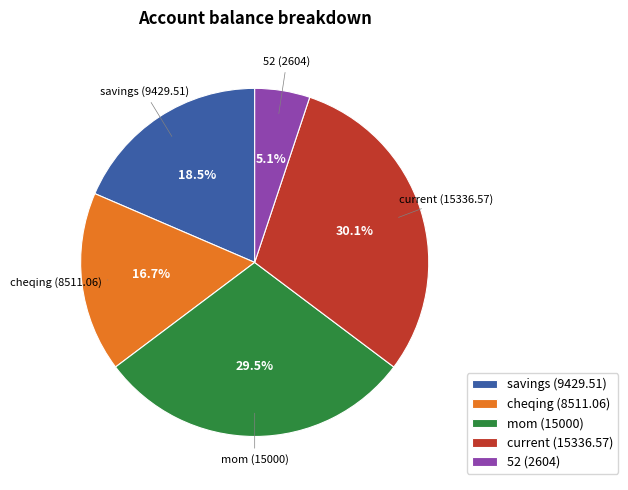

Count the number of slices in the pie.

5